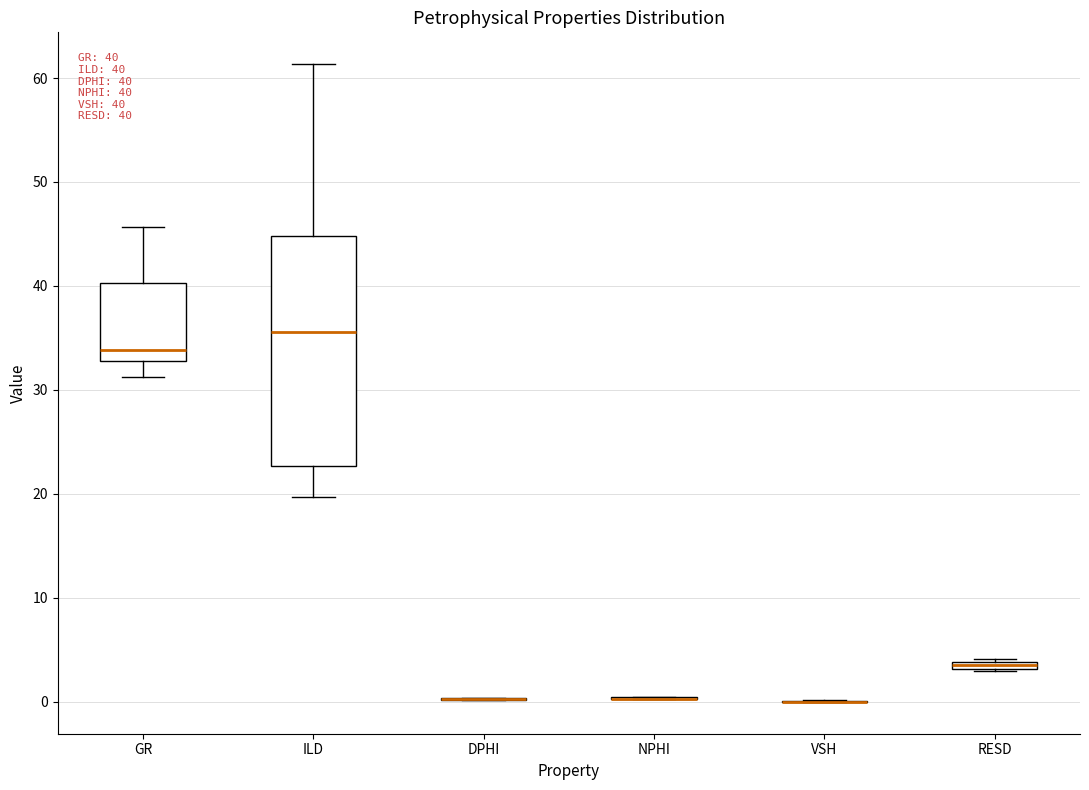

Which box is the tallest, from its lower edge to its upper edge?

ILD